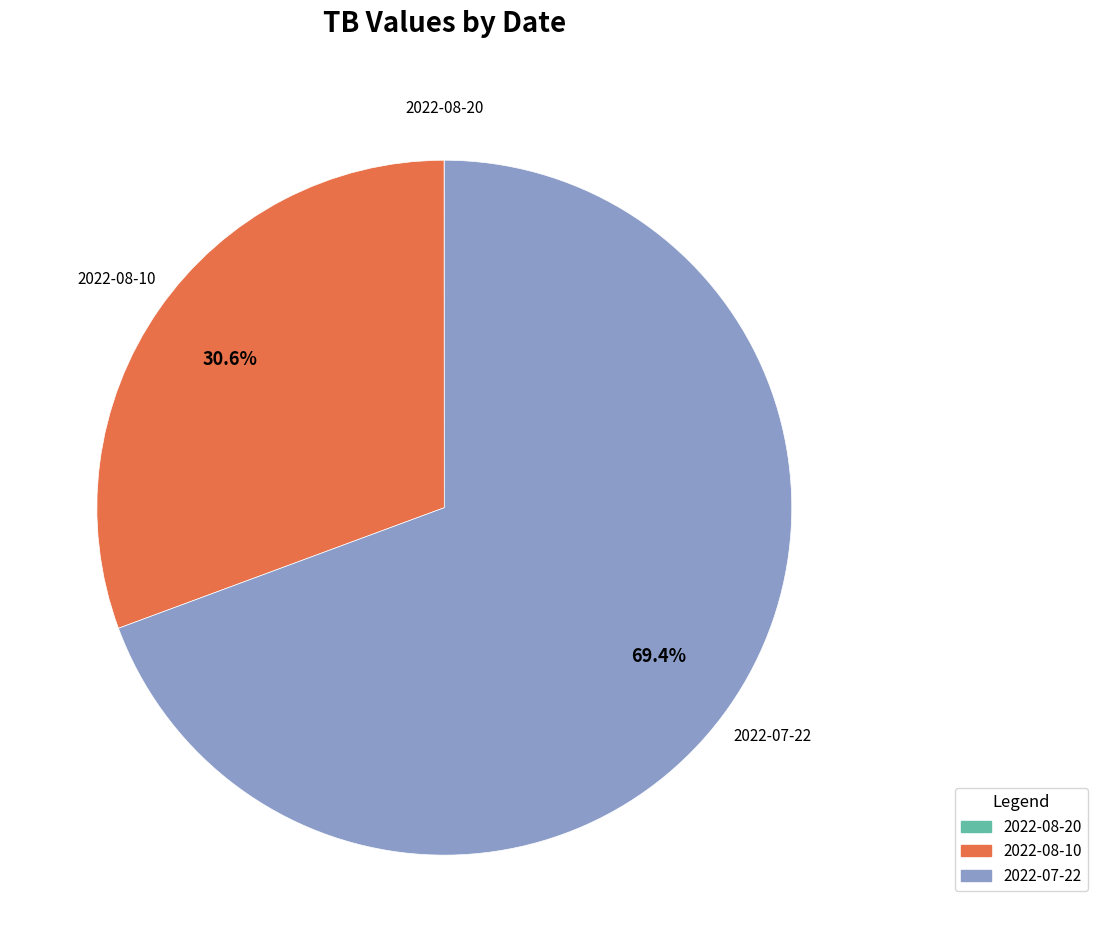

How much of the chart is everything except 2022-08-10?

69.4%